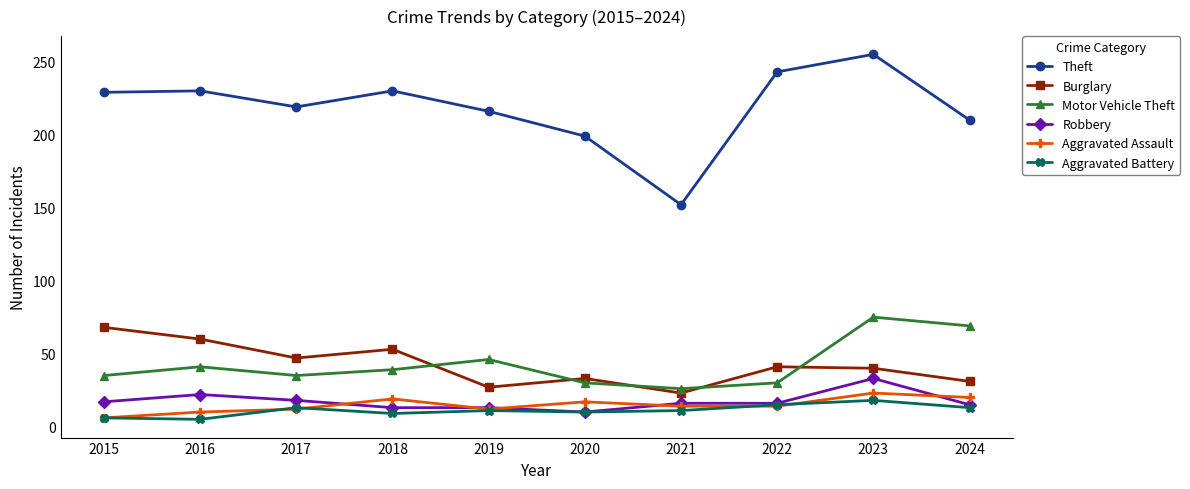

In Aggravated Battery, how many points are higher than both neighbors (excluding endpoints)?

3